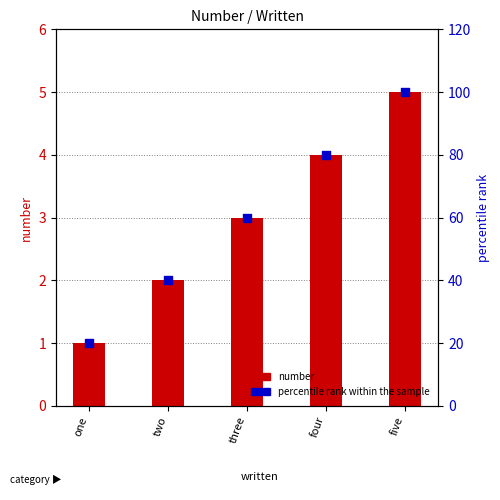

Which series reaches the minimum Y coordinate?

number